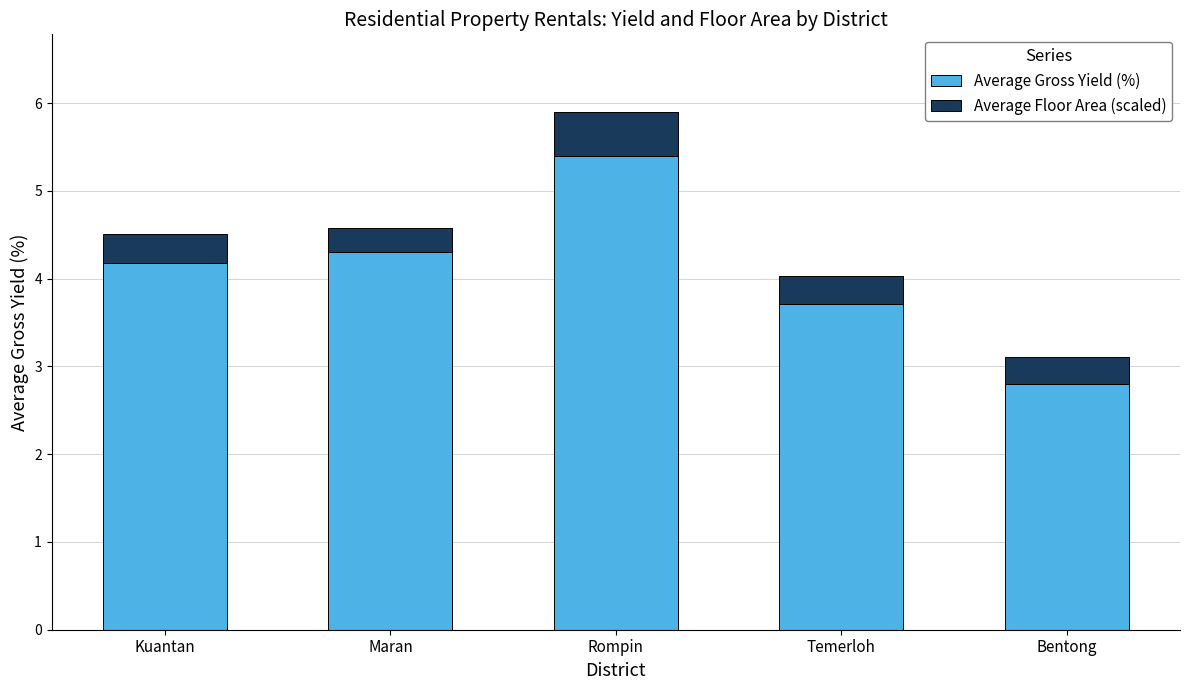

What is the sum of the Average Gross Yield (%) values at Maran and Kuantan?

8.5